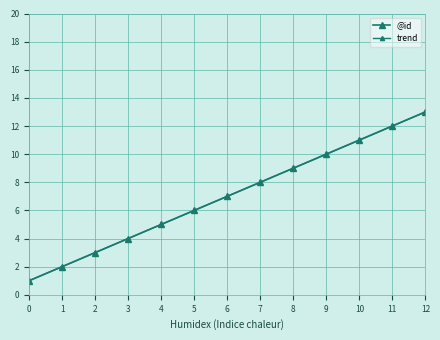

The @id series shows 0.8 at 1. True or false?

False